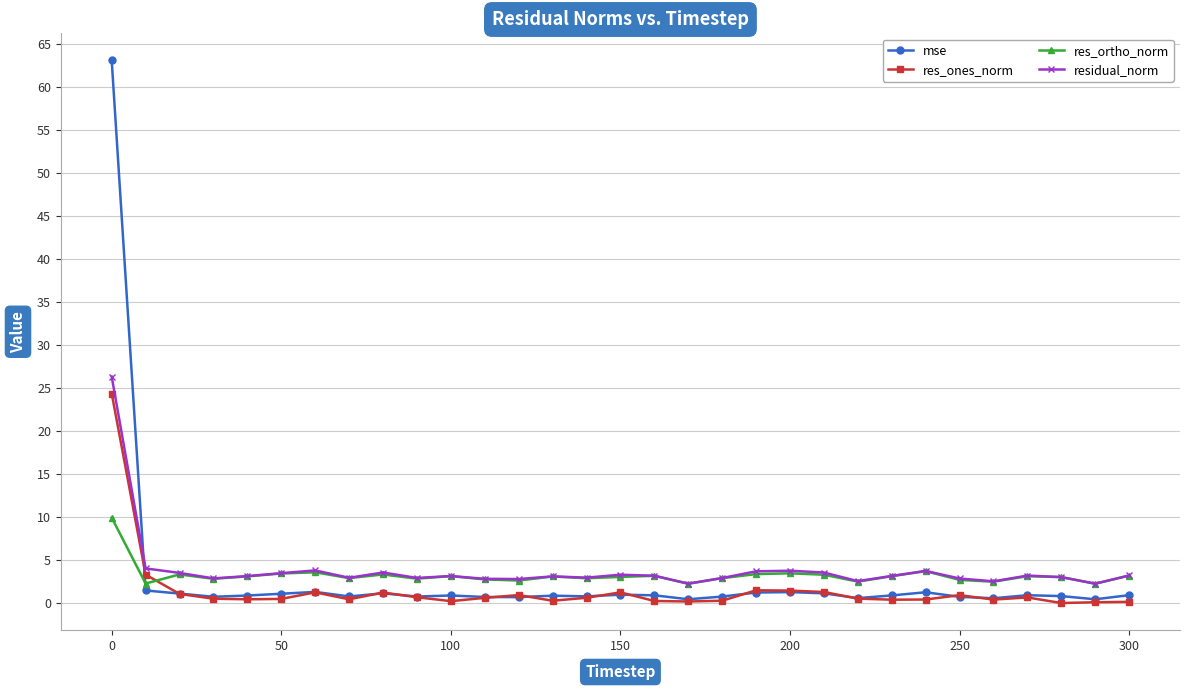

What is the value of the residual_norm point at the 16th from the left?

3.3